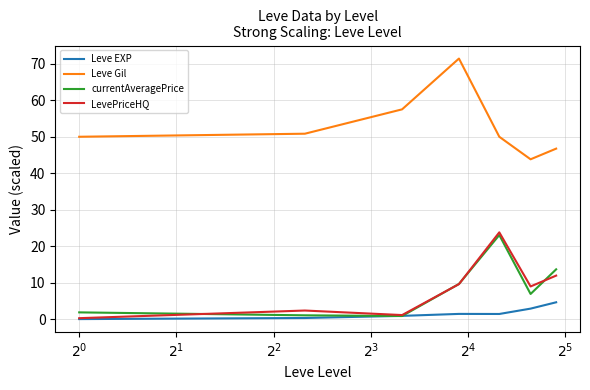

What are all the series names shown in the legend?

Leve EXP, Leve Gil, currentAveragePrice, LevePriceHQ